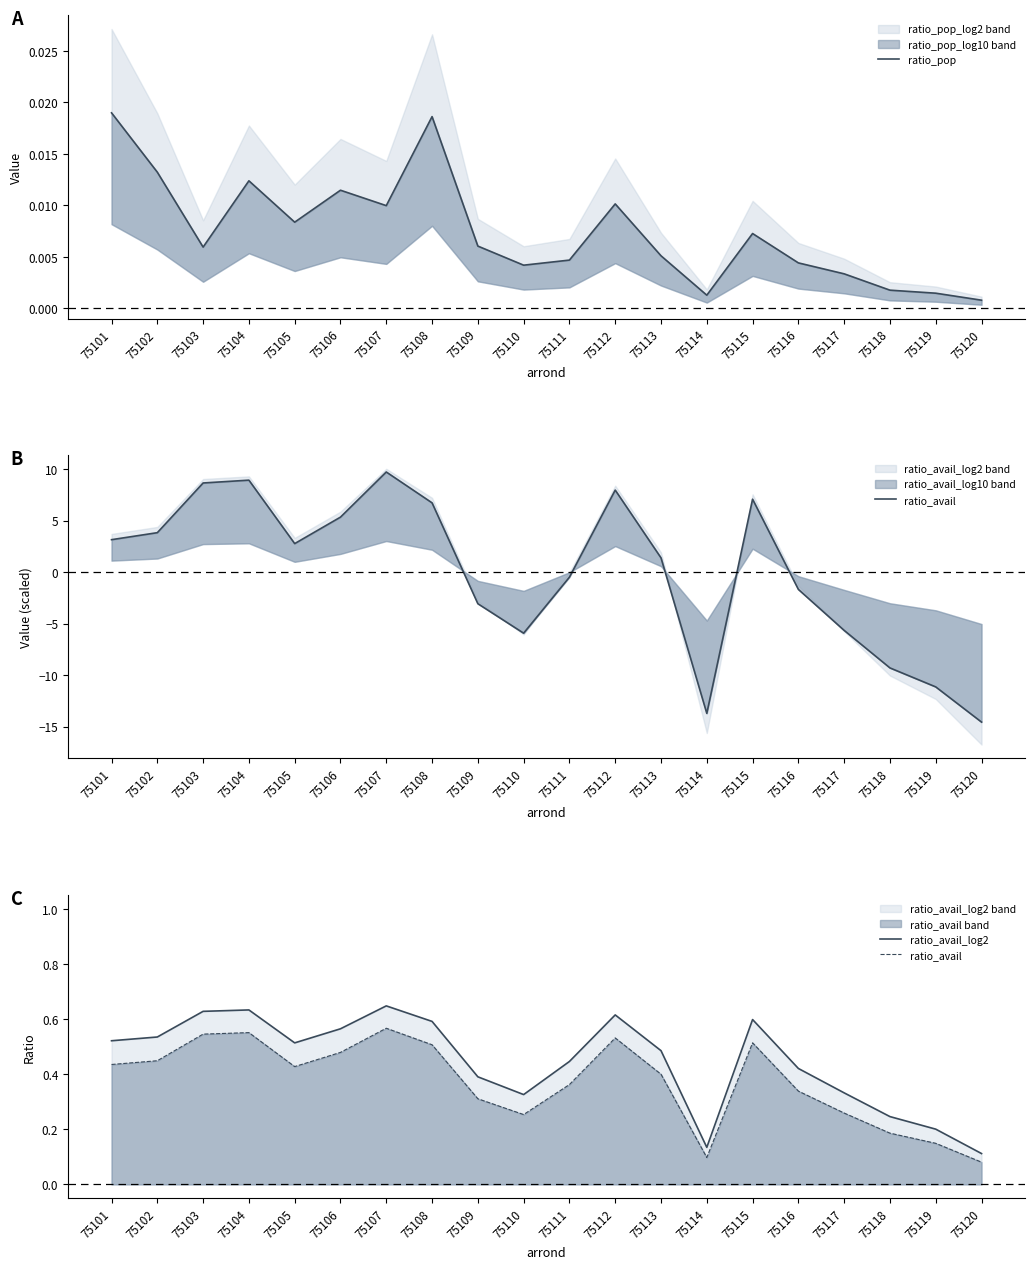

Is this an area chart (filled region under the line)?

No